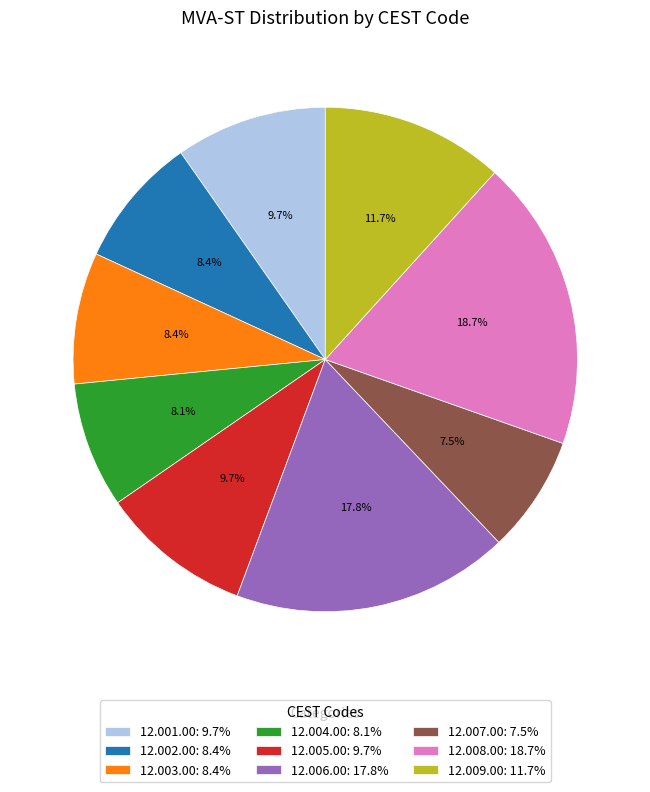

Between 12.003.00 and 12.005.00, which is larger?

12.005.00